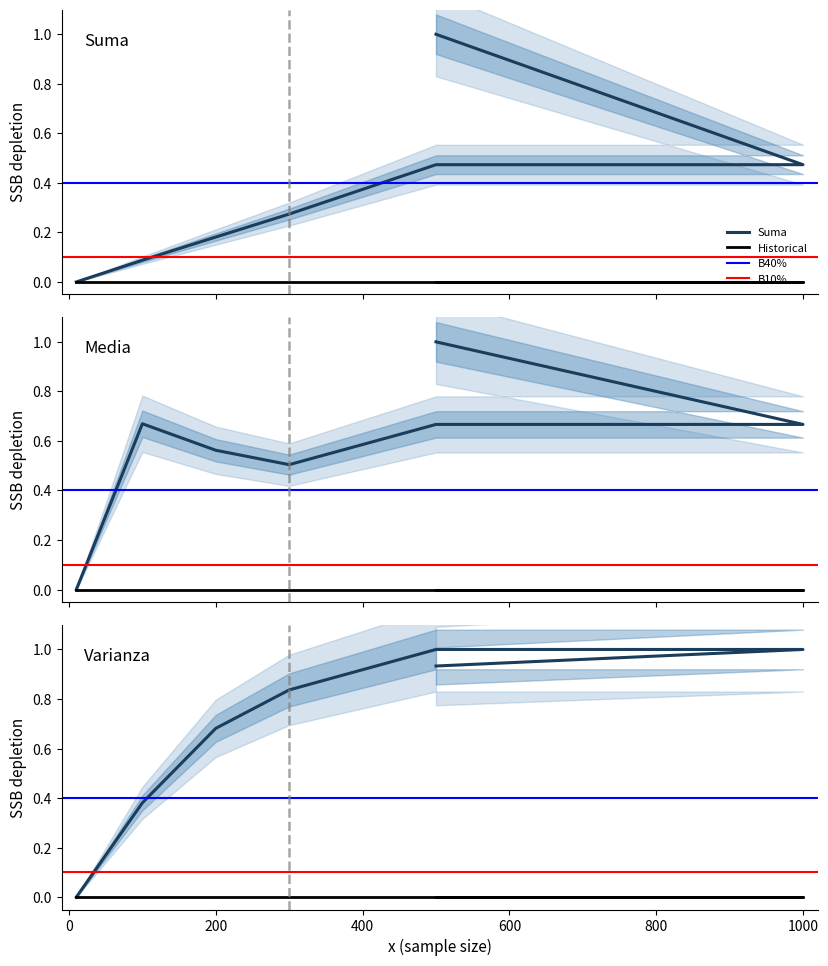

Which label corresponds to the largest value in the chart?

1000